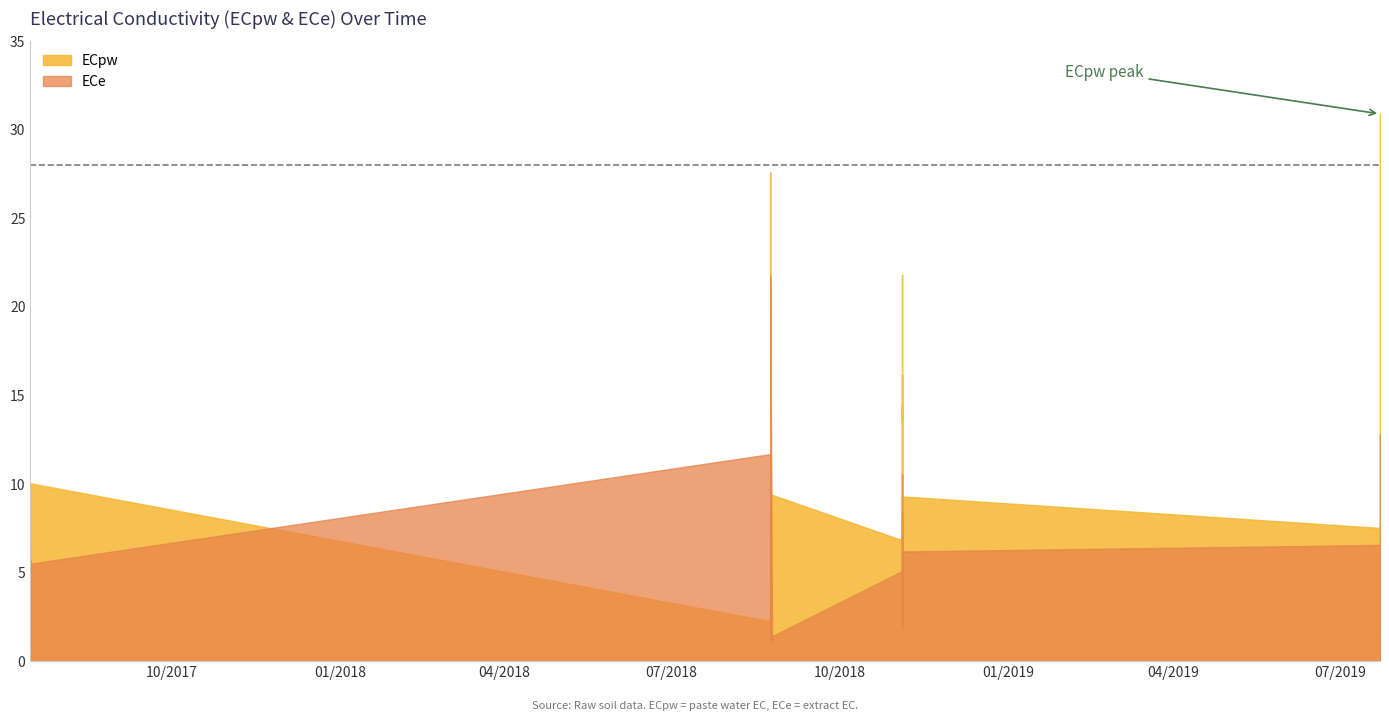

In ECpw, how many points are lower than both neighbors (excluding endpoints)?

10